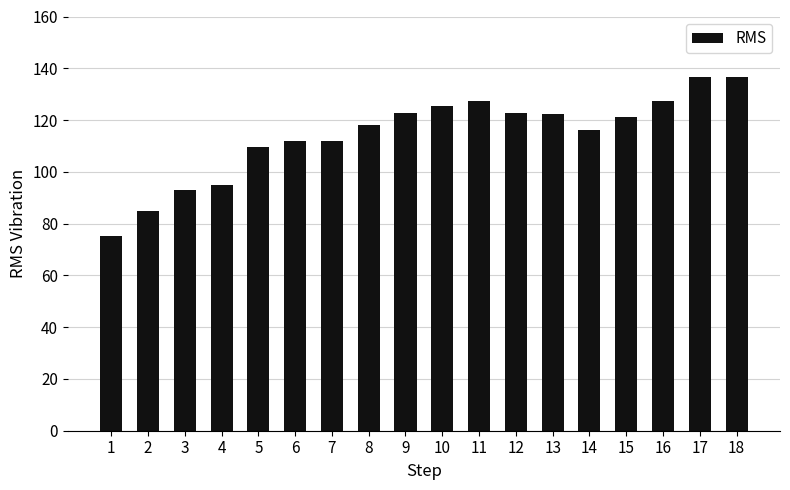

How many values are below 121?

9